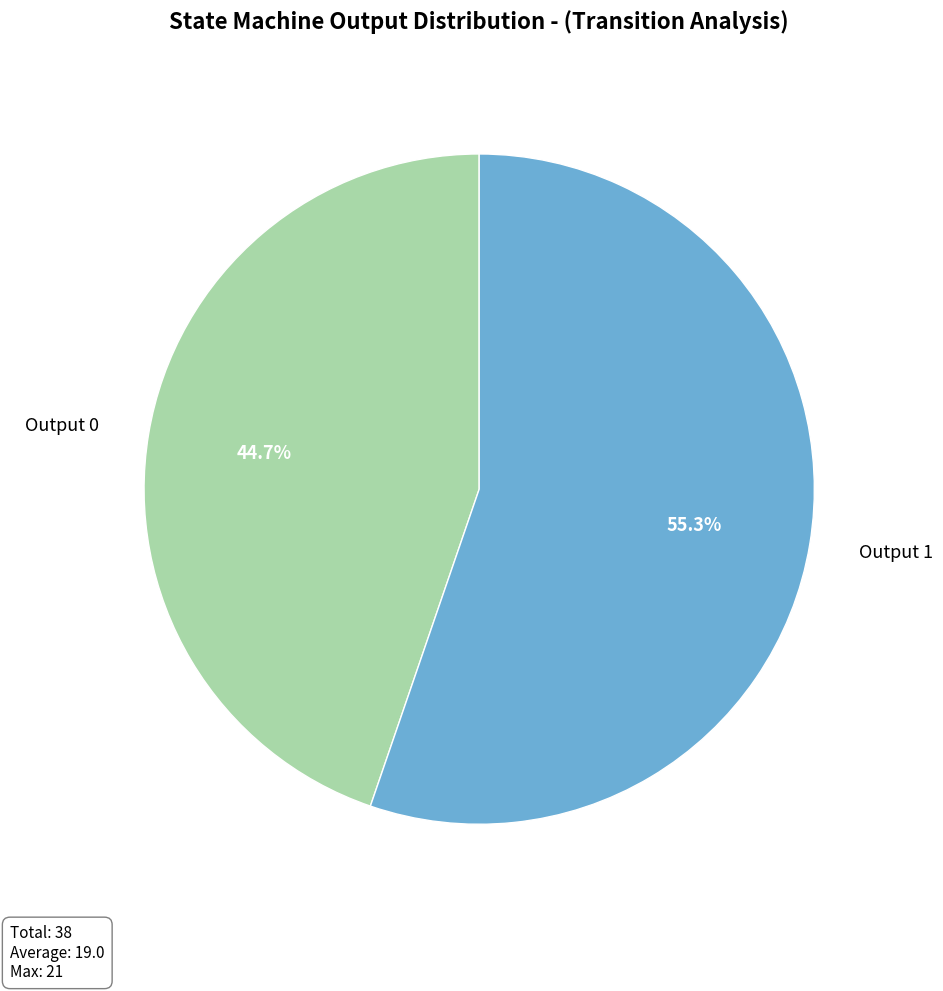

How much of the chart is everything except Output 0?

55.3%